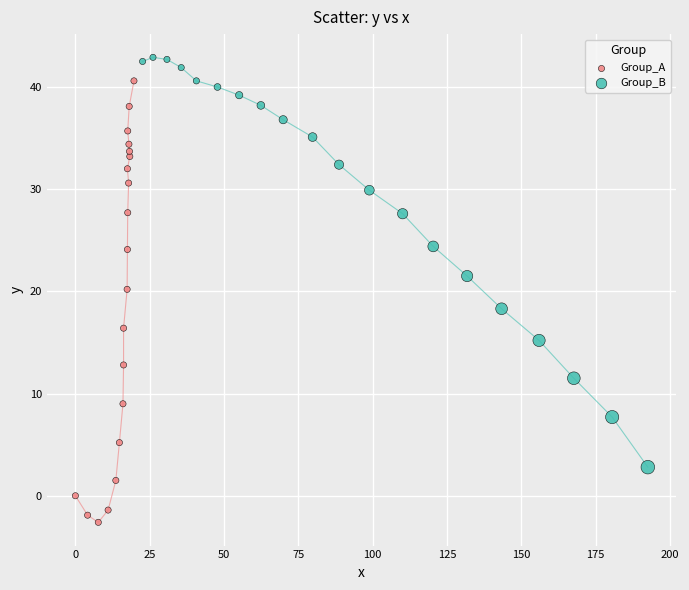

Which series reaches the minimum Y coordinate?

Group_A